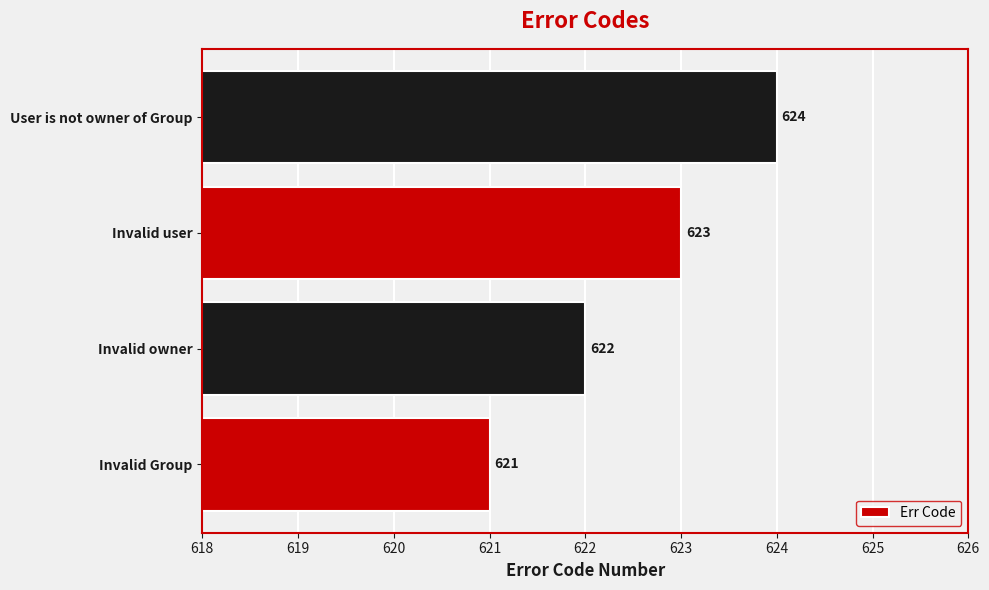

Between Invalid owner and Invalid user, which is larger?

Invalid user